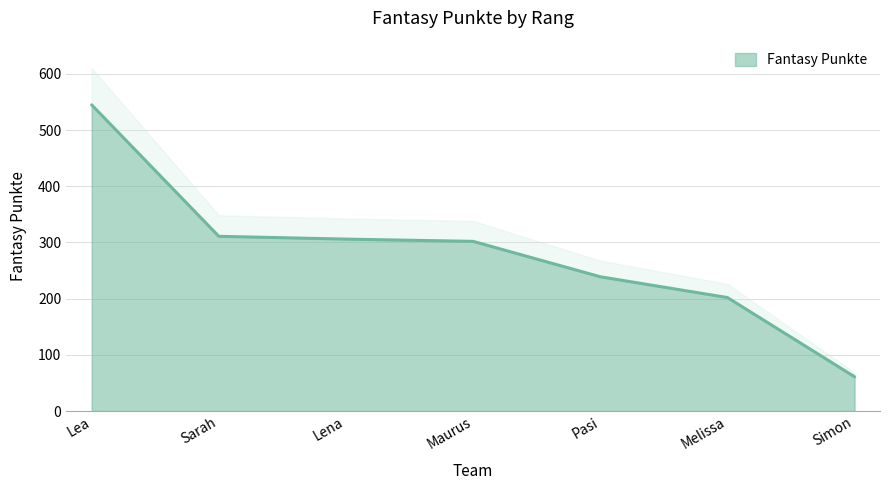

The value at Pasi is 239. True or false?

True